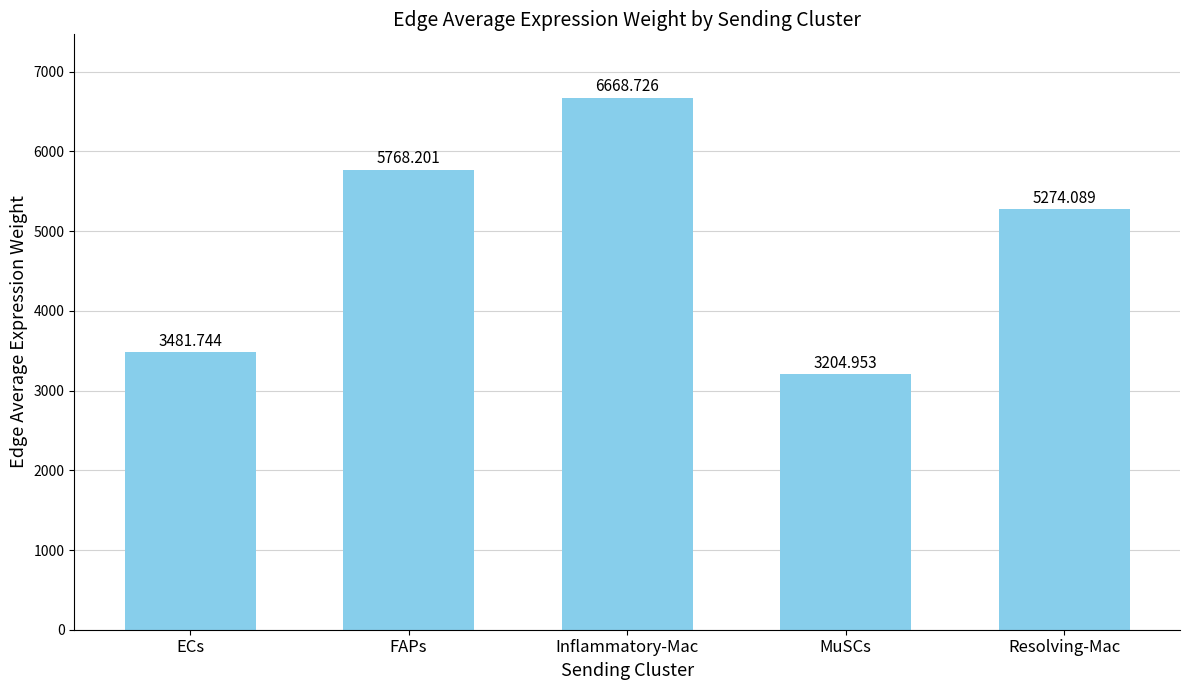

Reading left to right, transcribe all the data shown in this chart.

3481.7	5768.2	6668.7	3205.0	5274.1